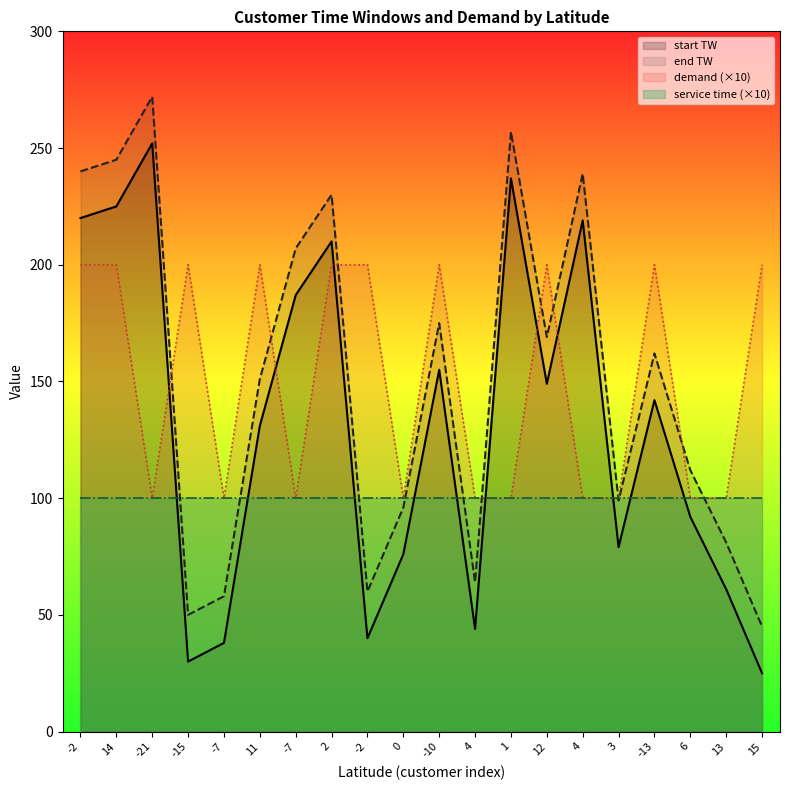

Where is the first local maximum for end TW?

-21